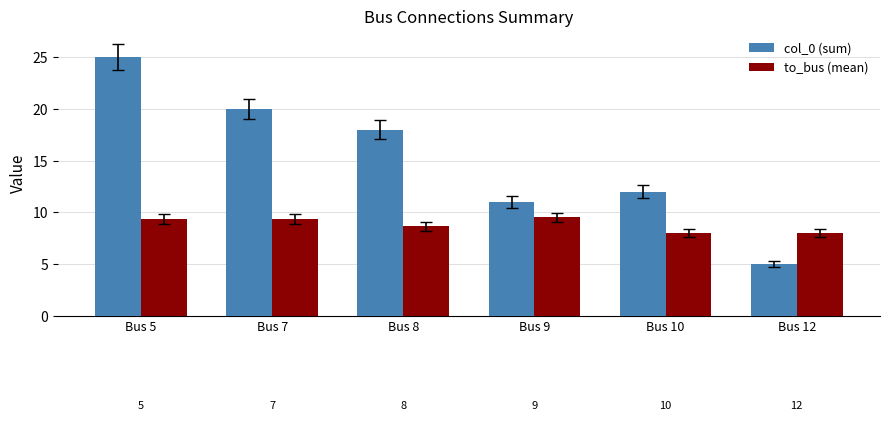

At Bus 5, list the series in order from largest to smallest.

col_0 (sum), to_bus (mean)